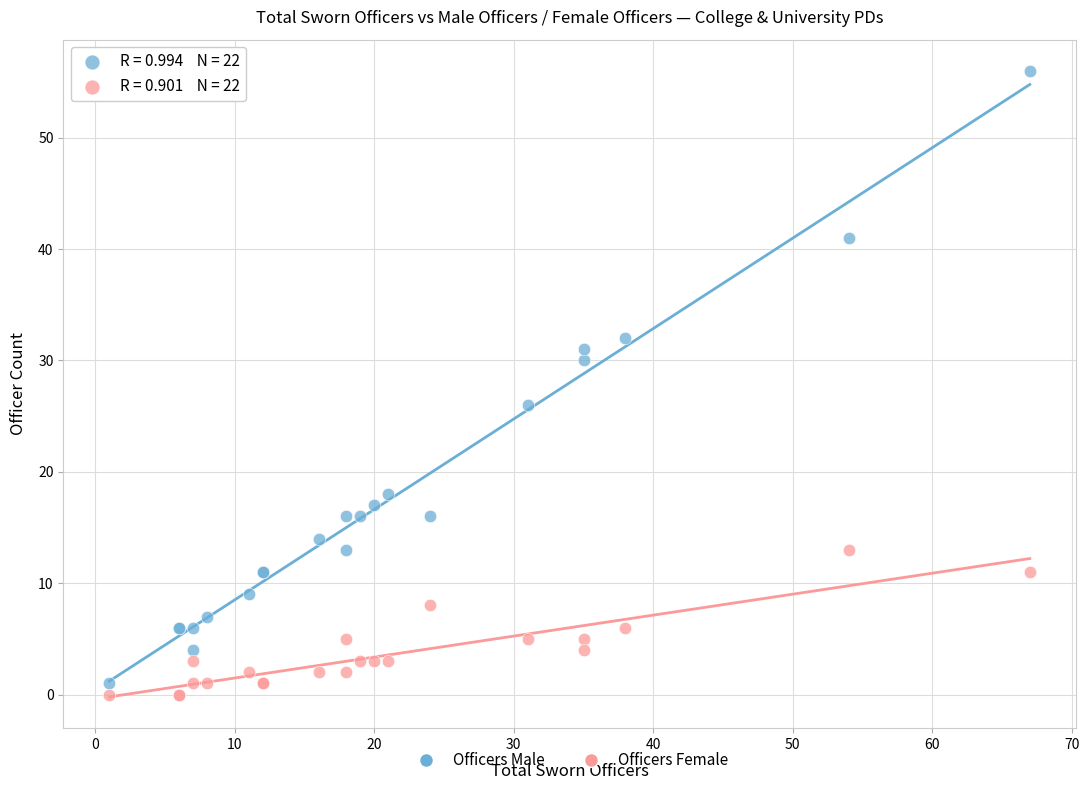

Which series contains the highest Y value?

Officers Male